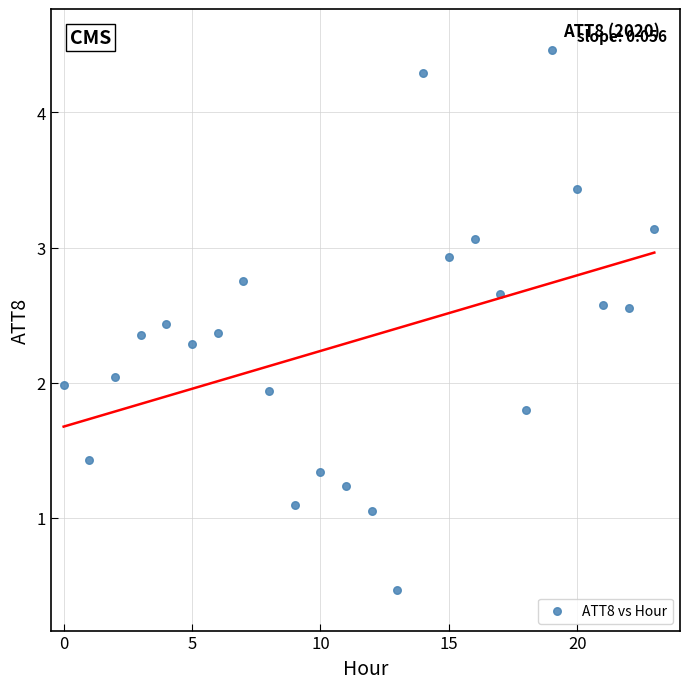

What is the range of Y values (max minus min)?

4.0